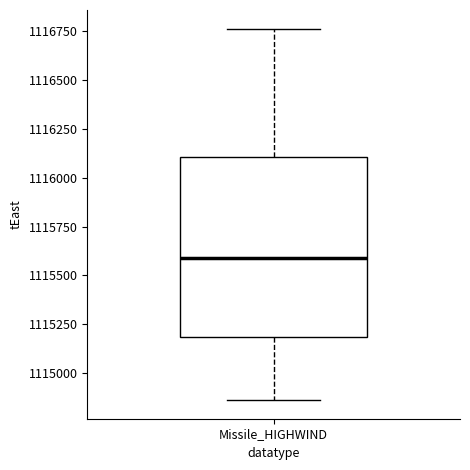

Transcribe this box plot: give where the median line is, the range the box spans, and where the two whiskers end, as read against the y-axis. The values are not printed on the chart, so give them approximately, as read against the axis.

median 1115600, box 1115200 to 1116100, whiskers 1114850 to 1116750